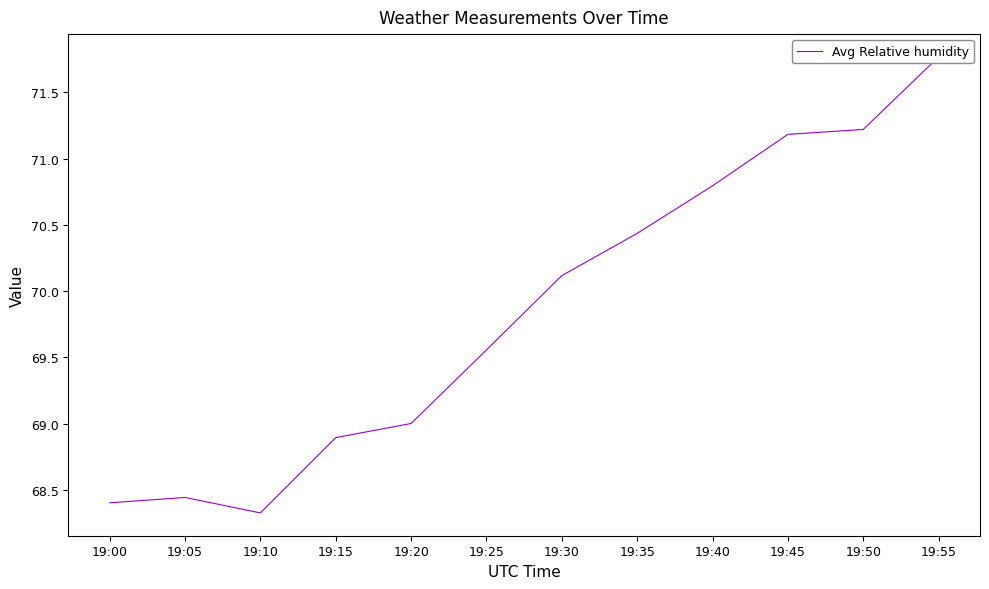

How many distinct data groups are displayed?

1